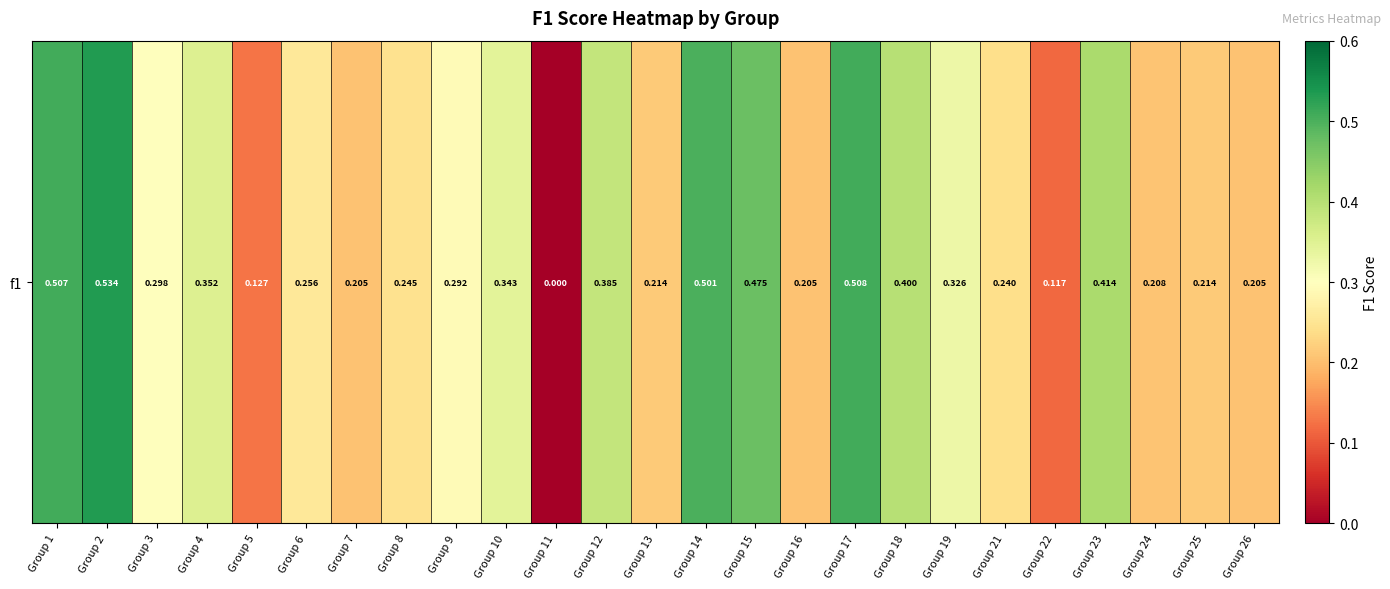

What is the approximate value at Group 25?

0.2